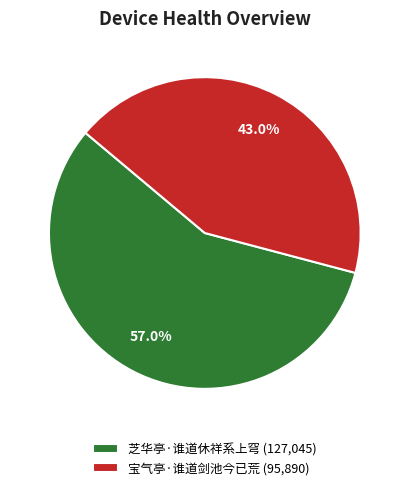

To the nearest percent, what percentage of the pie is 宝气亭·谁道剑池今已荒?

43%